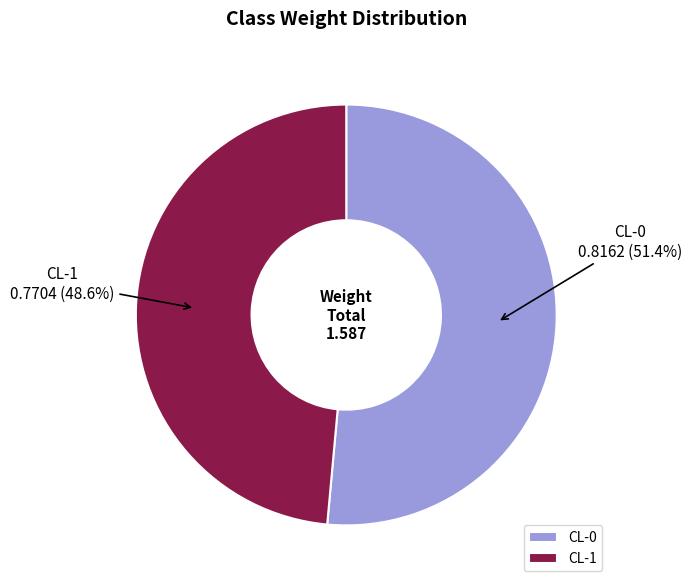

What is the majority slice?

CL-0